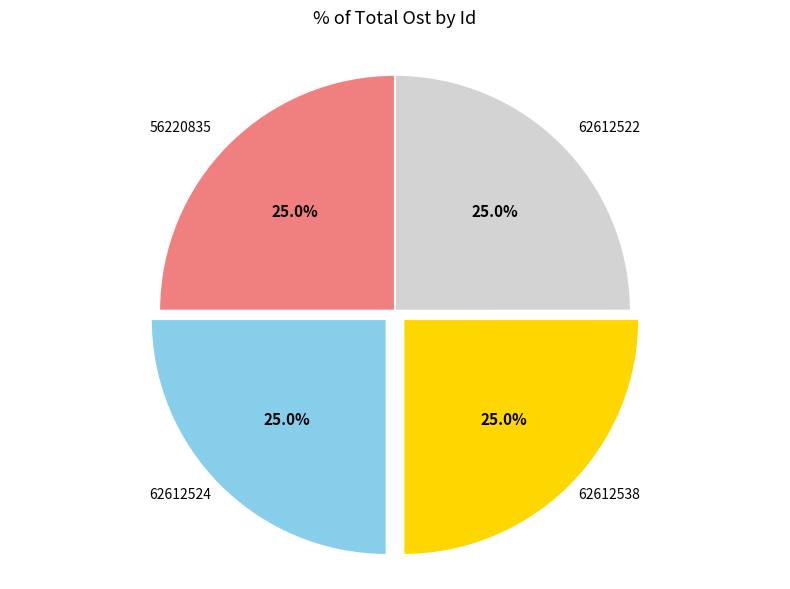

What percentage is the 62612524 slice, to the nearest percent?

25%